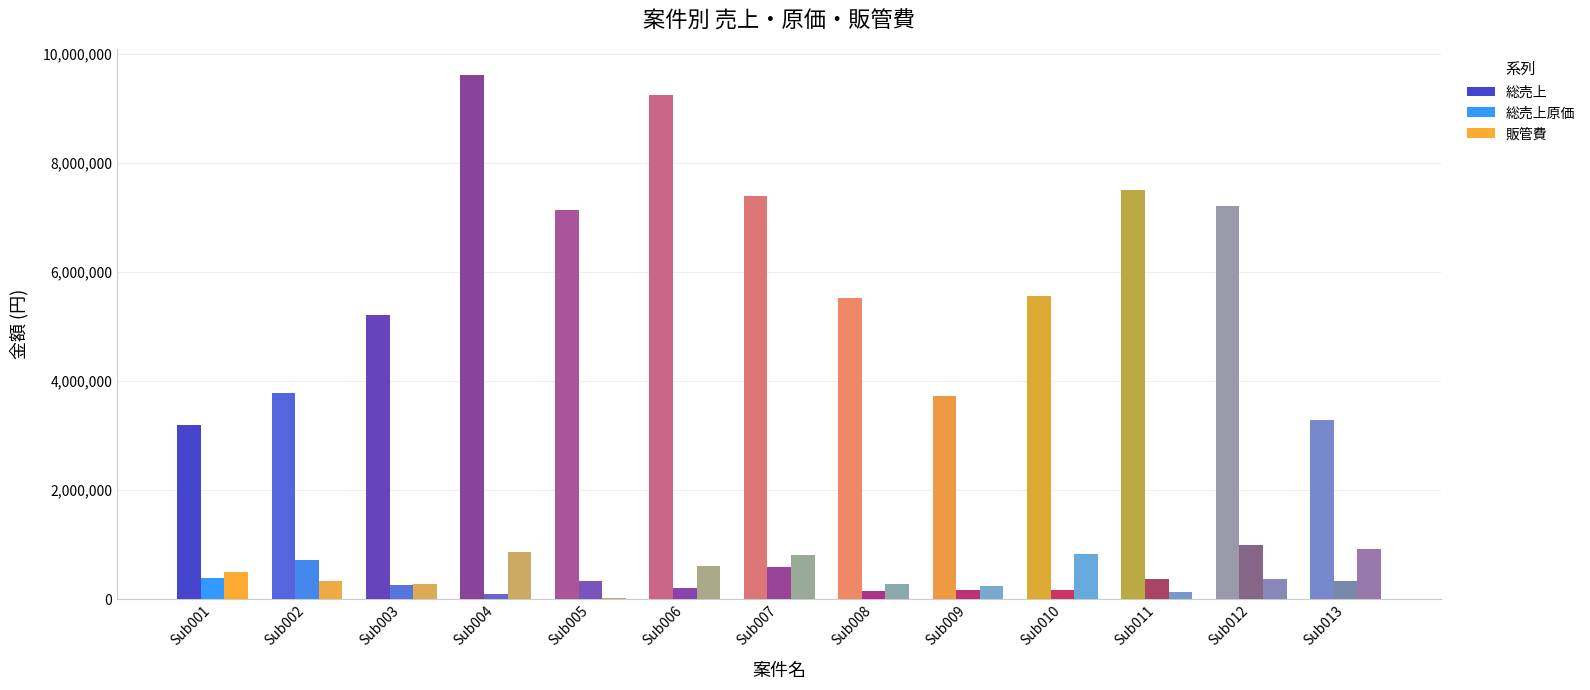

How many data points does each series have?

13